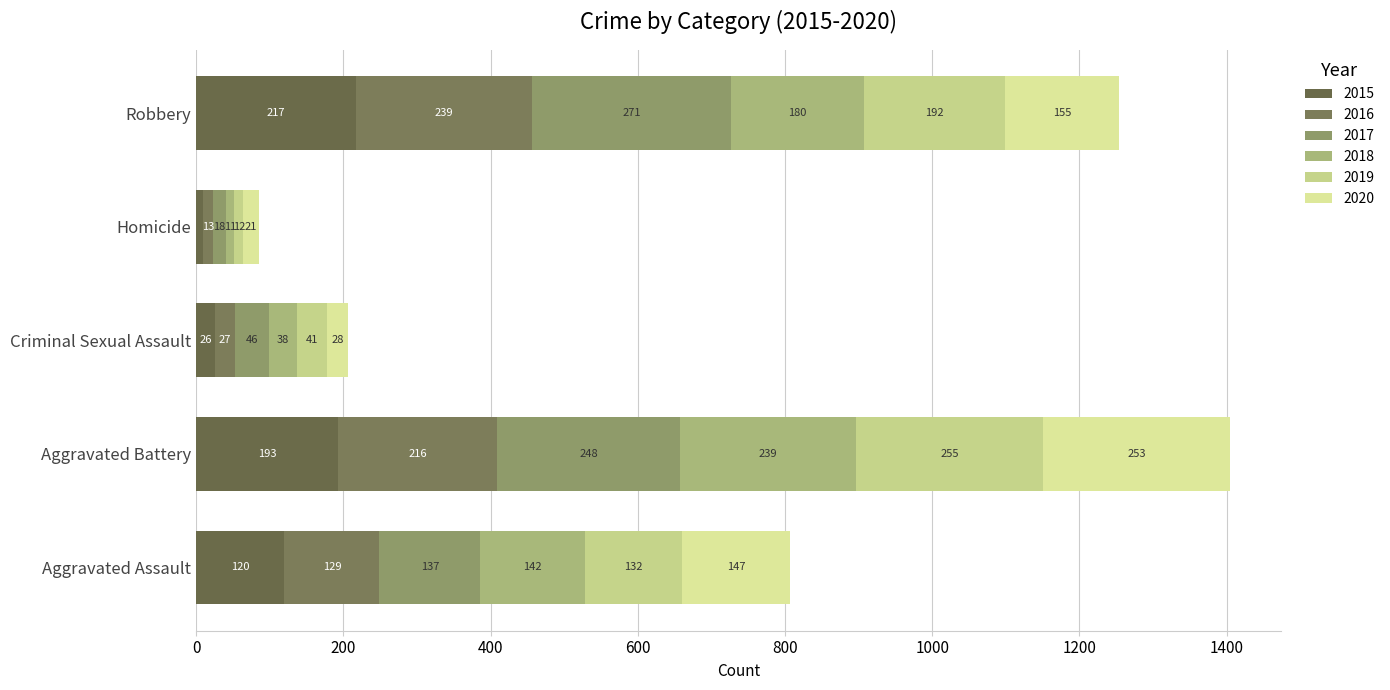

How many data points in 2015 are less than 120?

2